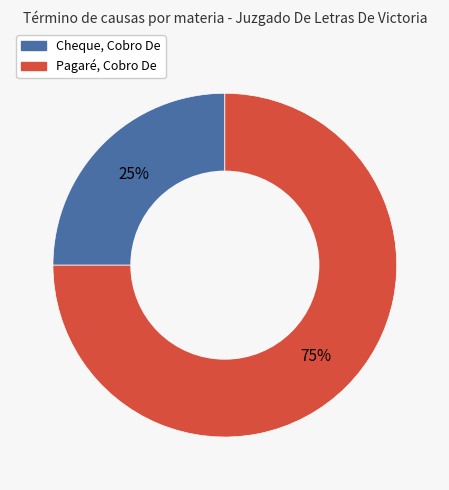

To the nearest percent, what is the difference between the Pagaré, Cobro De and Cheque, Cobro De slice percentages?

50%